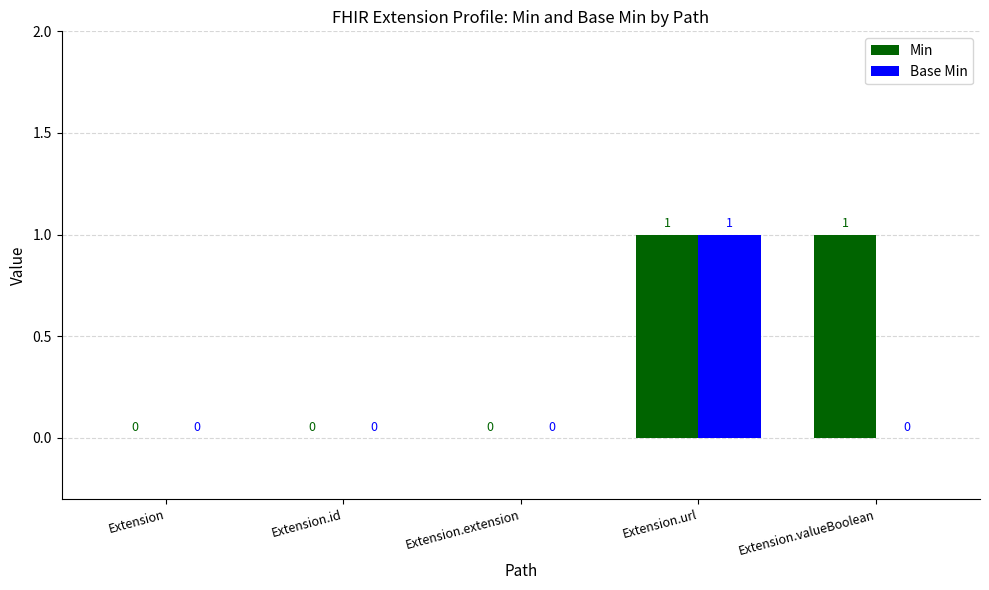

Reading left to right, extract all data points from this chart.

Min: Extension=0	Extension.id=0	Extension.extension=0	Extension.url=1	Extension.valueBoolean=1
Base Min: Extension=0	Extension.id=0	Extension.extension=0	Extension.url=1	Extension.valueBoolean=0